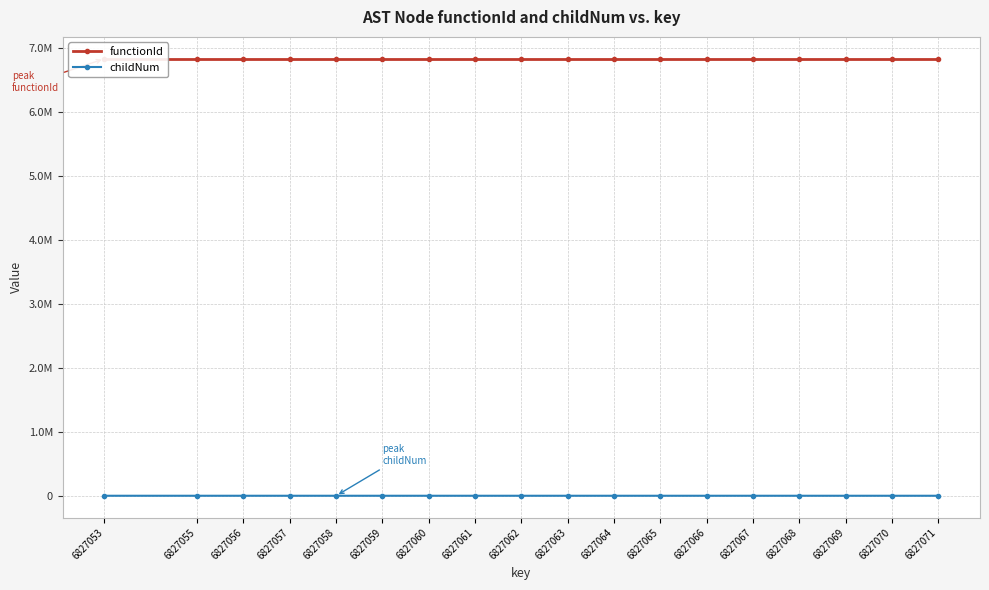

True or false: functionId and childNum intersect in this chart.

False